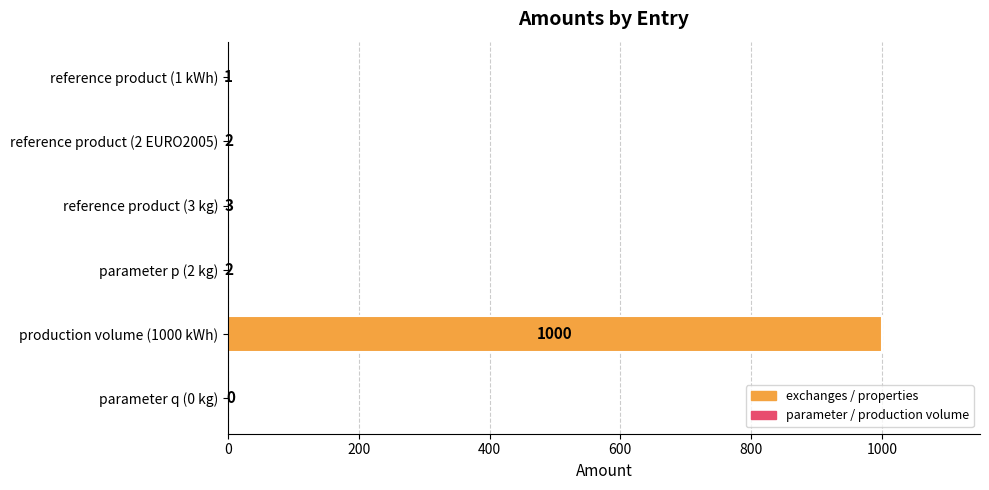

What is the sum of the values at production volume (1000 kWh) and reference product (3 kg)?

1003